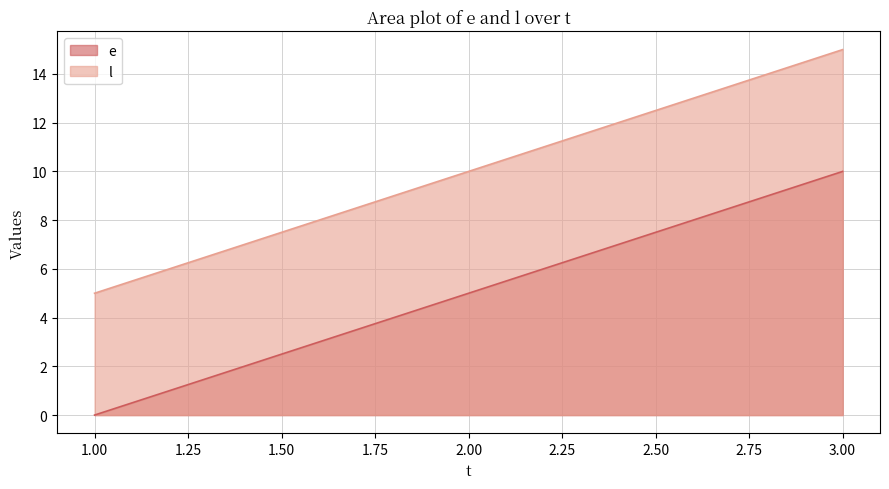

Where does the l series first go above 10?

3